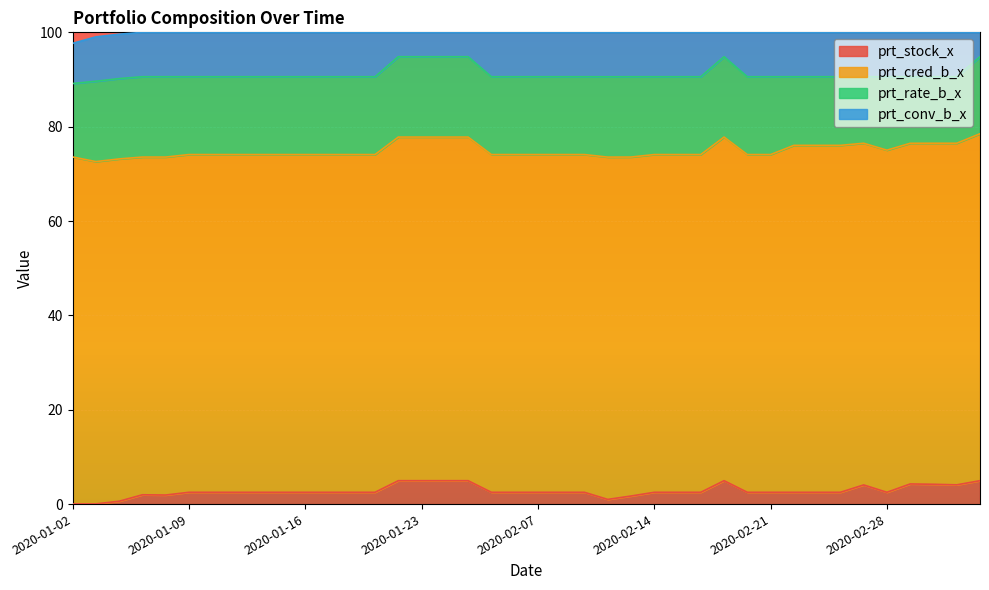

True or false: prt_stock_x and prt_rate_b_x intersect in this chart.

False